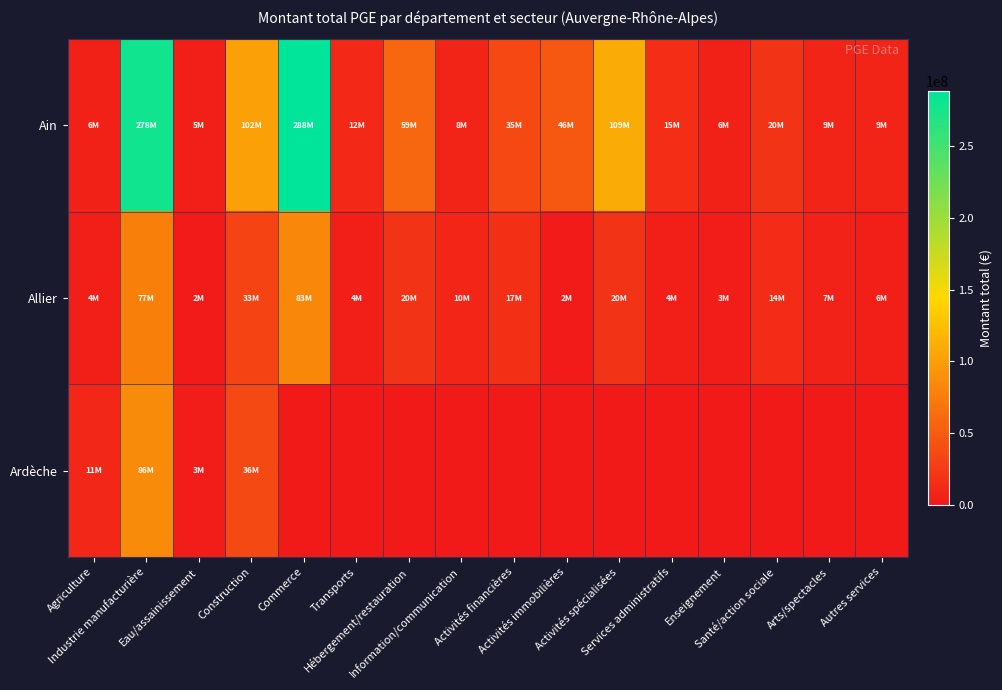

Reading right to left, what are all the values shown in this chart?

Ain: Autres services=8699676	Arts/spectacles=8635945	Santé/action sociale=19787018	Enseignement=6006109	Services administratifs=14935473	Activités spécialisées=109216089	Activités immobilières=46416550	Activités financières=35401205	Information/communication=7960606	Hébergement/restauration=58650084	Transports=11828024	Commerce=288097781	Construction=101674319	Eau/assainissement=4525000	Industrie manufacturière=278408164	Agriculture=5899794
Allier: Autres services=5519490	Arts/spectacles=7126169	Santé/action sociale=13820942	Enseignement=3026000	Services administratifs=4275235	Activités spécialisées=20215879	Activités immobilières=1648368	Activités financières=17410813	Information/communication=9734585	Hébergement/restauration=19988706	Transports=4181200	Commerce=82584526	Construction=32528440	Eau/assainissement=1900000	Industrie manufacturière=77210976	Agriculture=4107498
Ardèche: Autres services=0	Arts/spectacles=0	Santé/action sociale=0	Enseignement=0	Services administratifs=0	Activités spécialisées=0	Activités immobilières=0	Activités financières=0	Information/communication=0	Hébergement/restauration=0	Transports=0	Commerce=0	Construction=36174422	Eau/assainissement=3299000	Industrie manufacturière=86345976	Agriculture=10515614